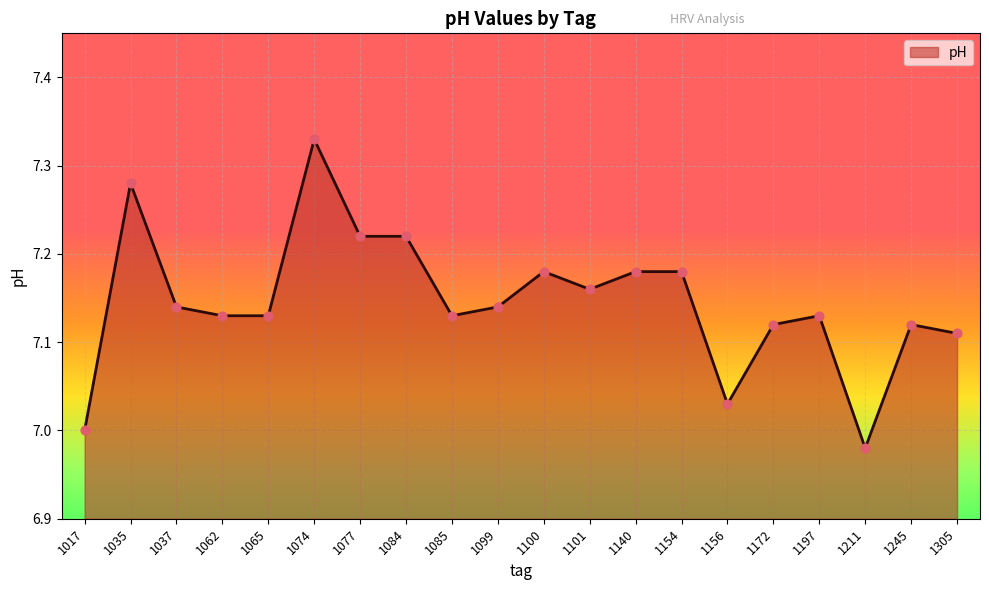

Approximately how many times larger is the value at 1077 compared to 1085?

1.0